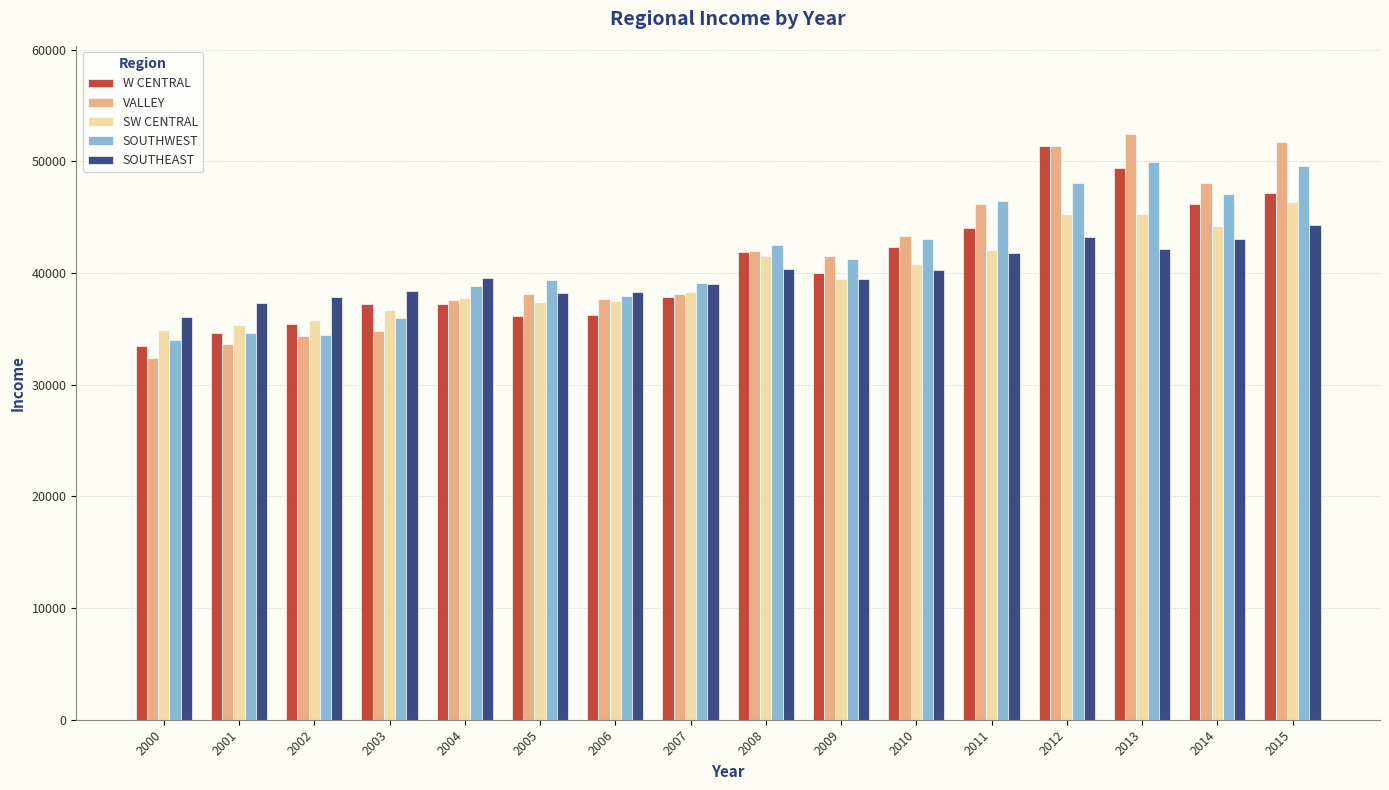

What is the spread (max minus min) of values at 2011?

4696.6